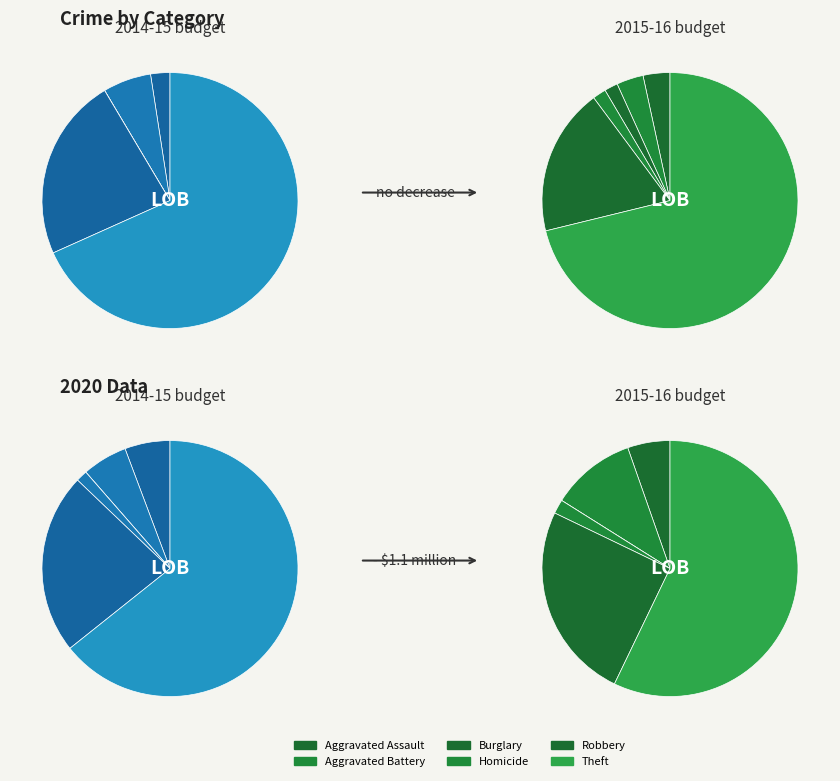

True or false: Homicide accounts for 2% of the total.

True